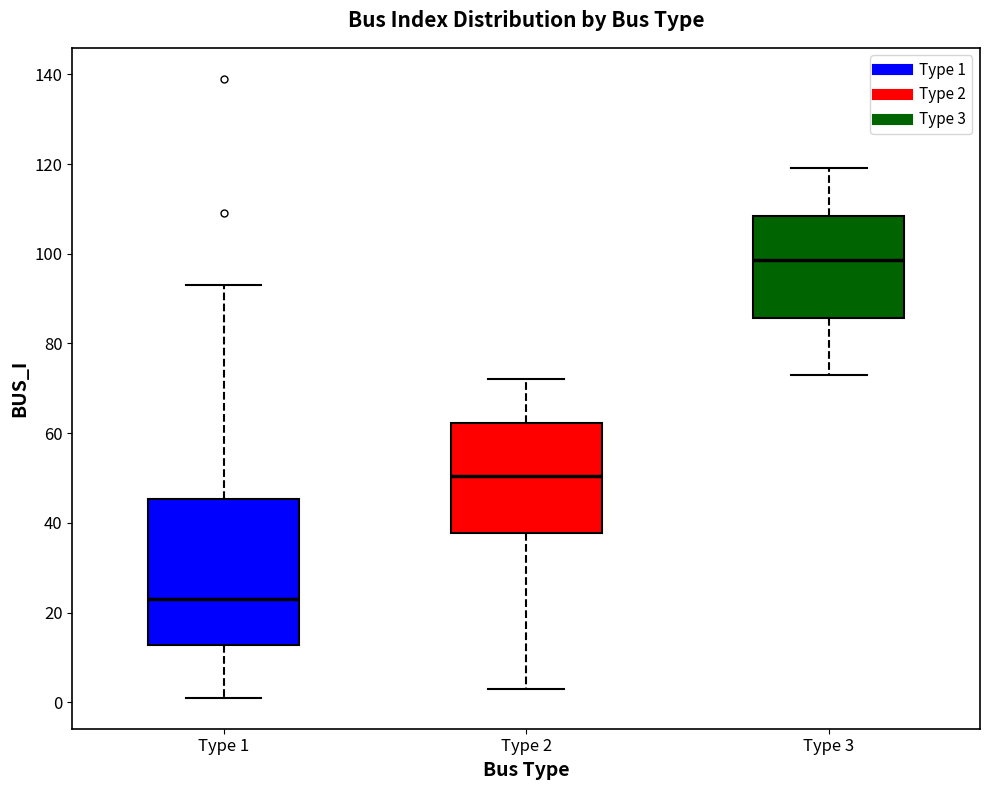

Reading left to right, transcribe this box plot: for each box, give where its median line is, the range the box spans, and where its two whiskers end, as read against the y-axis. The values are not printed on the chart, so give them approximately, as read against the axis.

Type 1: median 24, box 12 to 46, whiskers 2 to 94
Type 2: median 50, box 38 to 62, whiskers 4 to 72
Type 3: median 98, box 86 to 108, whiskers 74 to 120